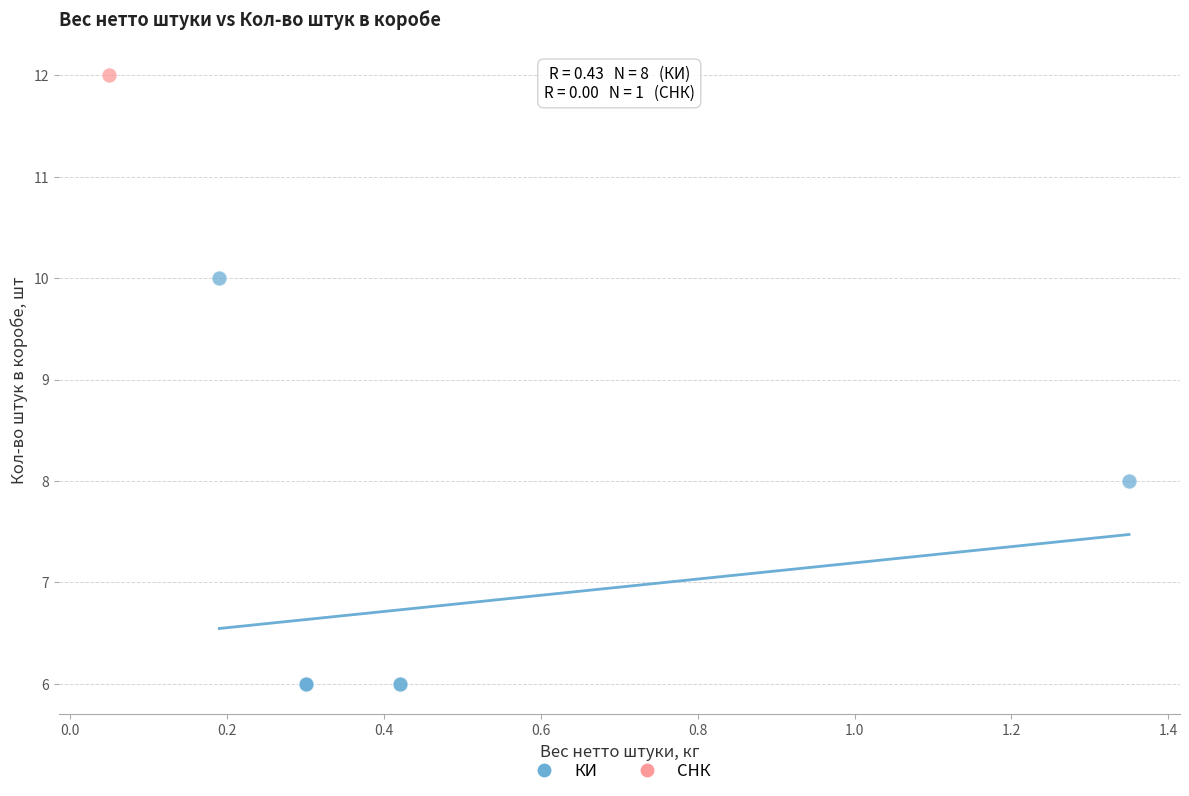

What are all the series names shown in the legend?

КИ, СНК